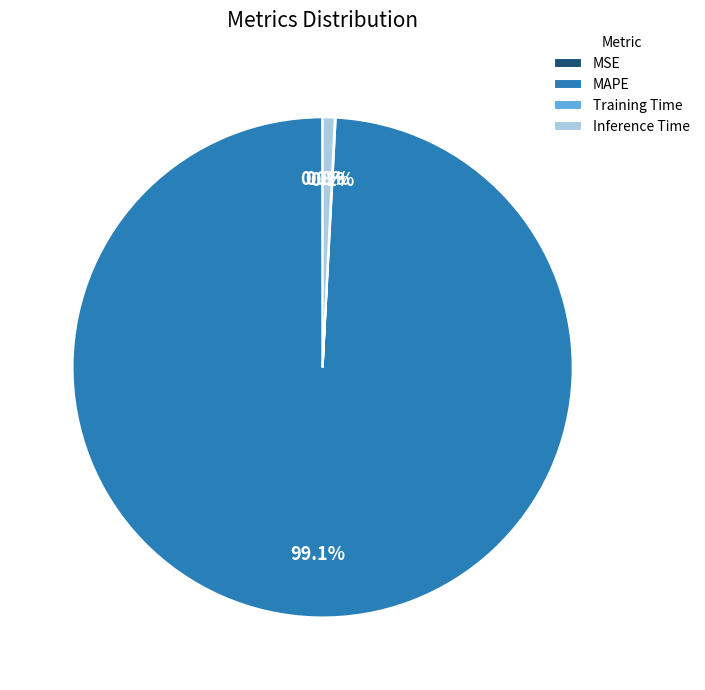

Which slice represents more than half of the pie?

MAPE